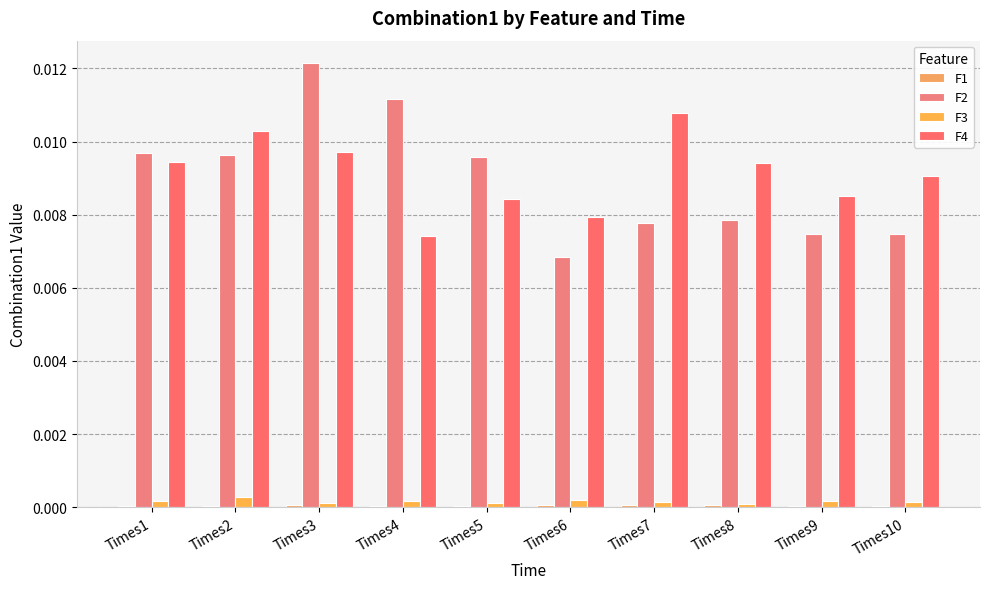

How many F4 values are between 0 and 1?

10